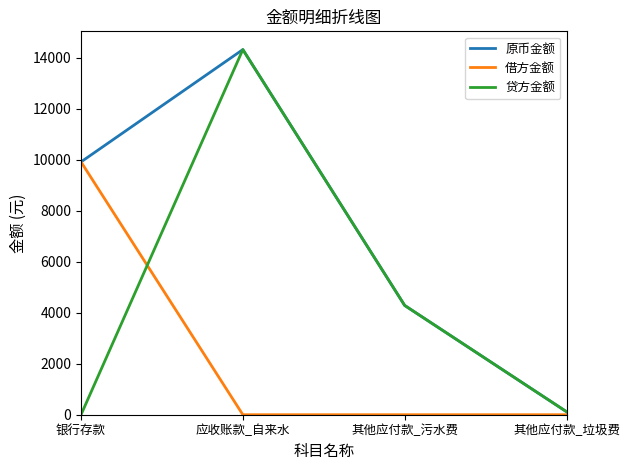

The 借方金额 series shows 0.0 at 其他应付款_污水费. True or false?

True